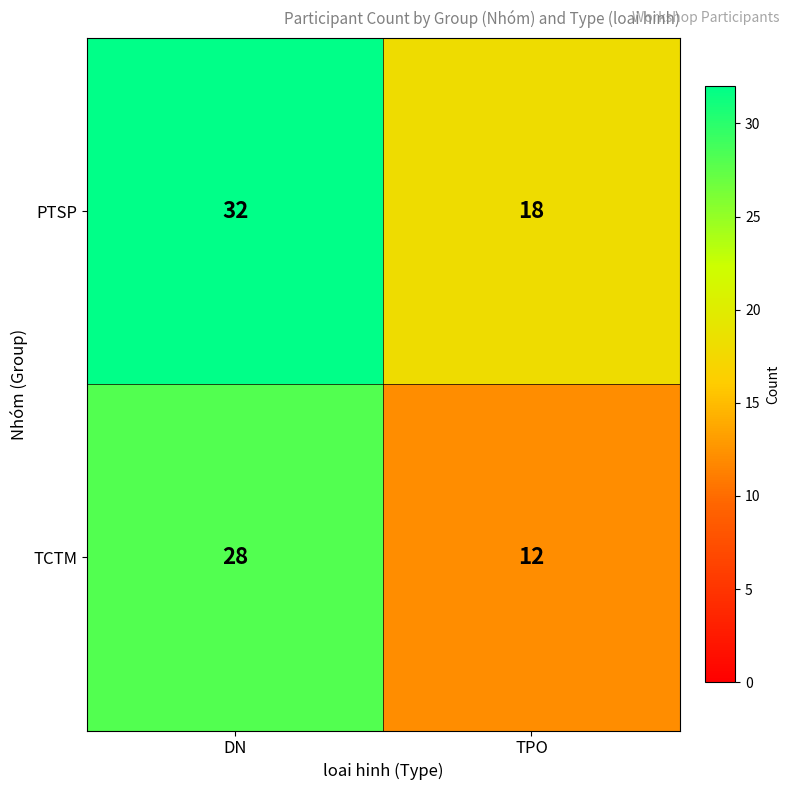

Which category has the highest value in the TCTM series?

DN